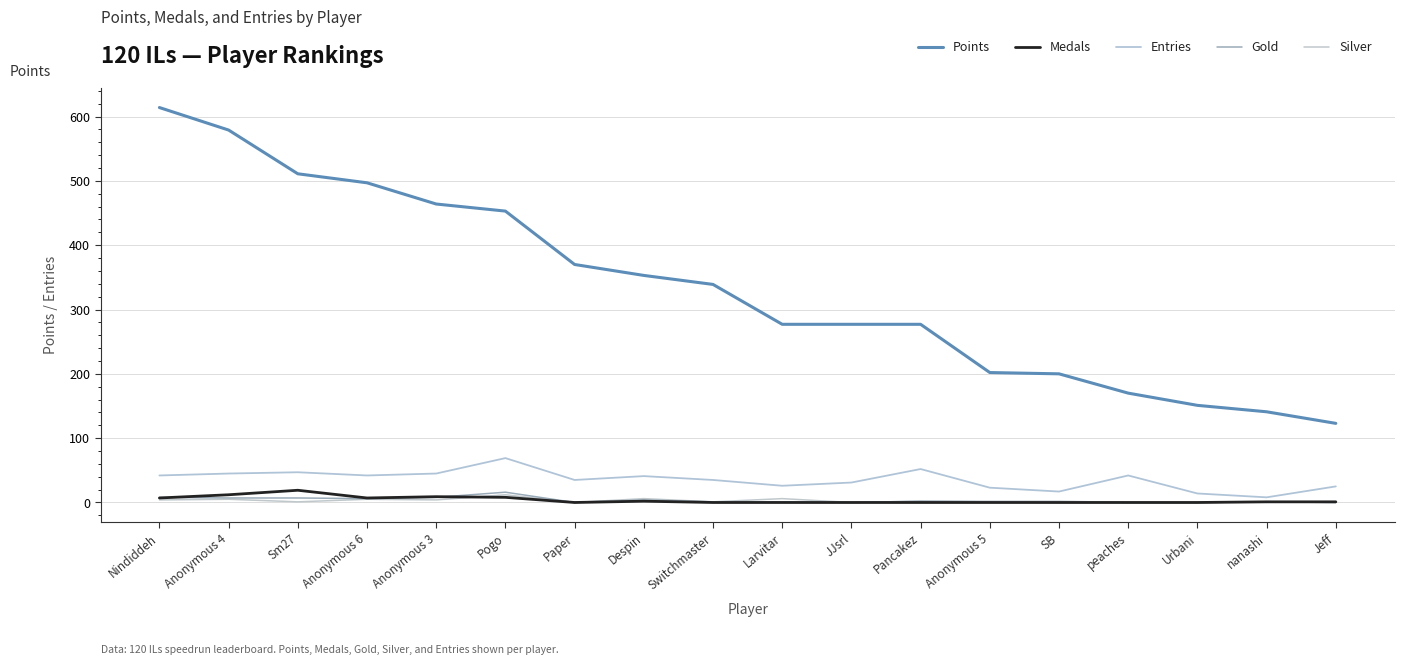

What are all the series names shown in the legend?

Points, Medals, Entries, Gold, Silver